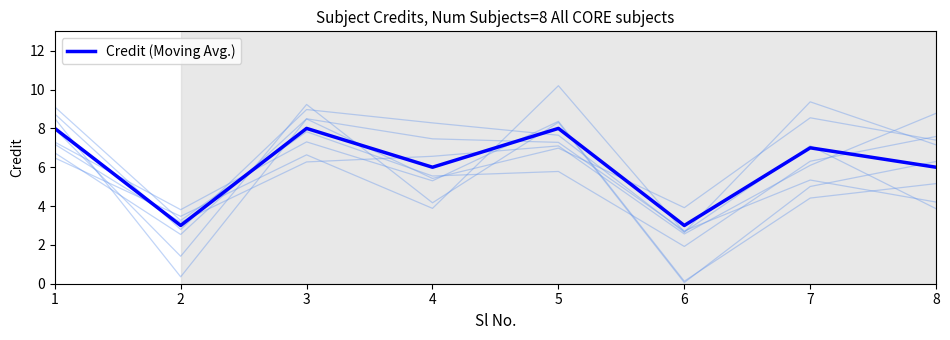

What is the sum of all values?

49